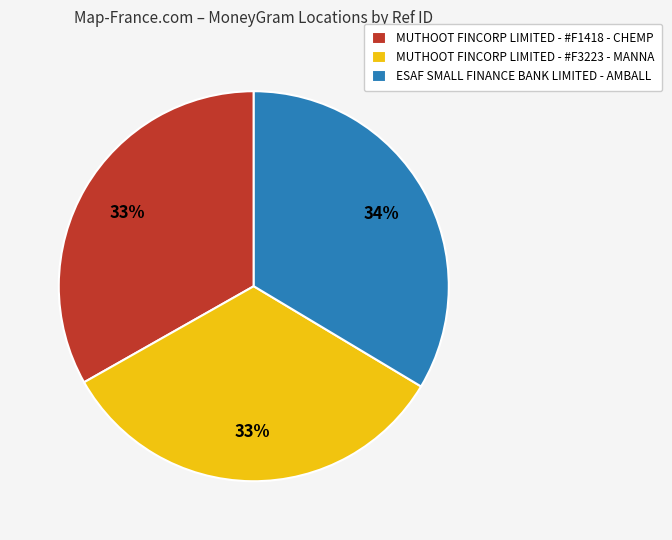

The ESAF SMALL FINANCE BANK LIMITED - AMBALL slice represents 19% of the pie. True or false?

False